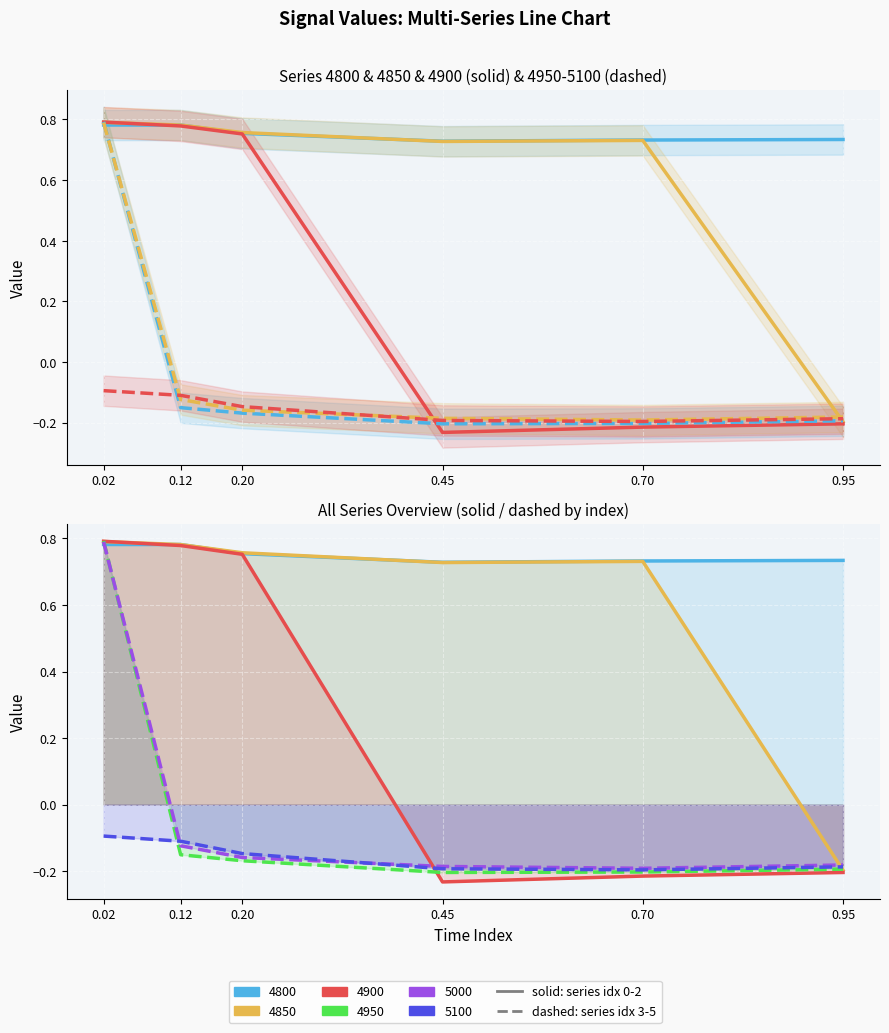

What is the value of the 5100 (dashed) point at the 6th from the left?

-0.2